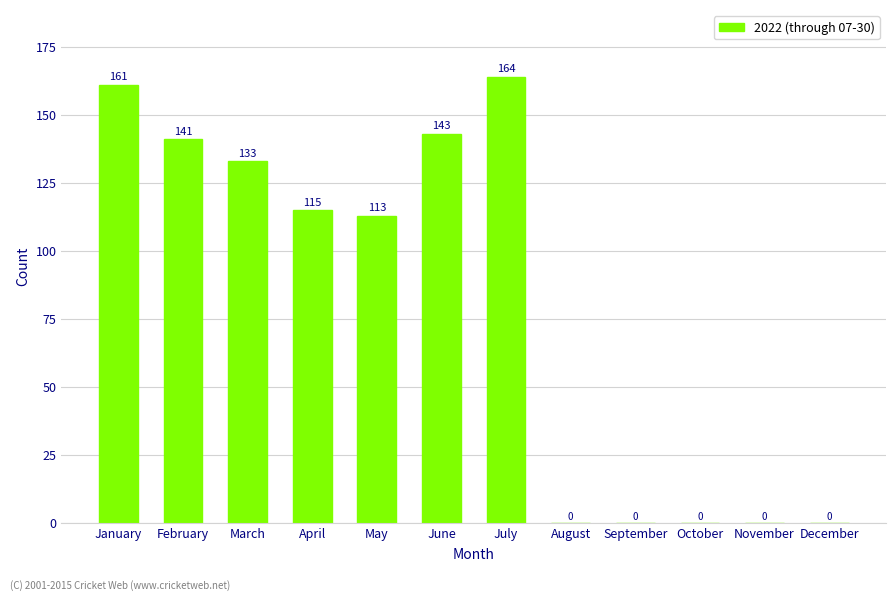

Reading right to left, transcribe all the data shown in this chart.

0	0	0	0	0	164	143	113	115	133	141	161